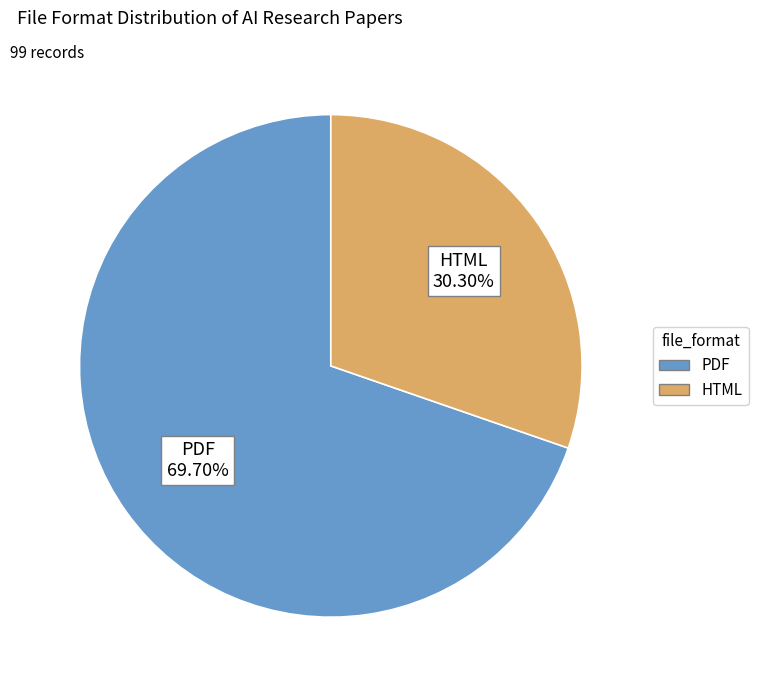

What is the smallest slice in the pie chart?

HTML